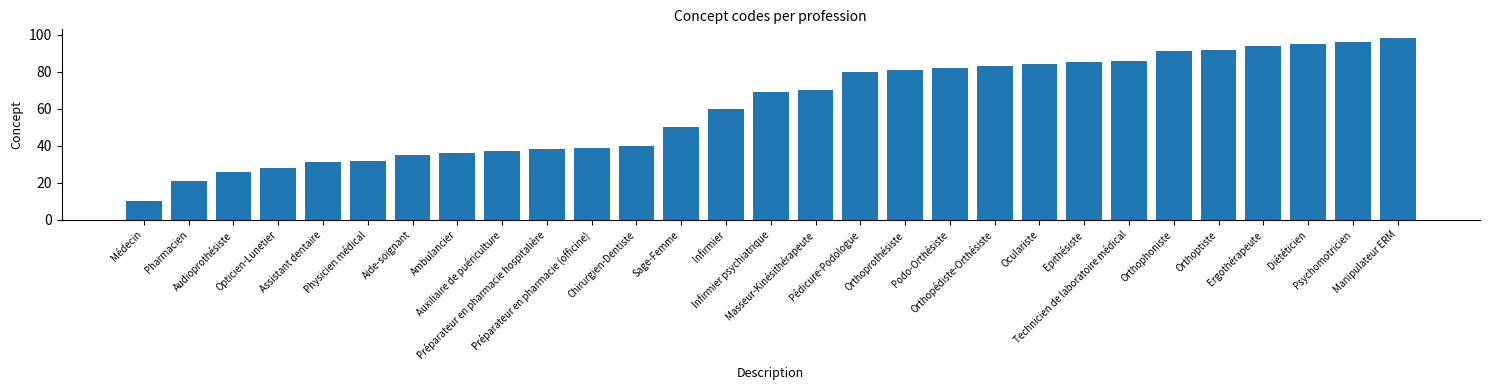

What is the average value?

61